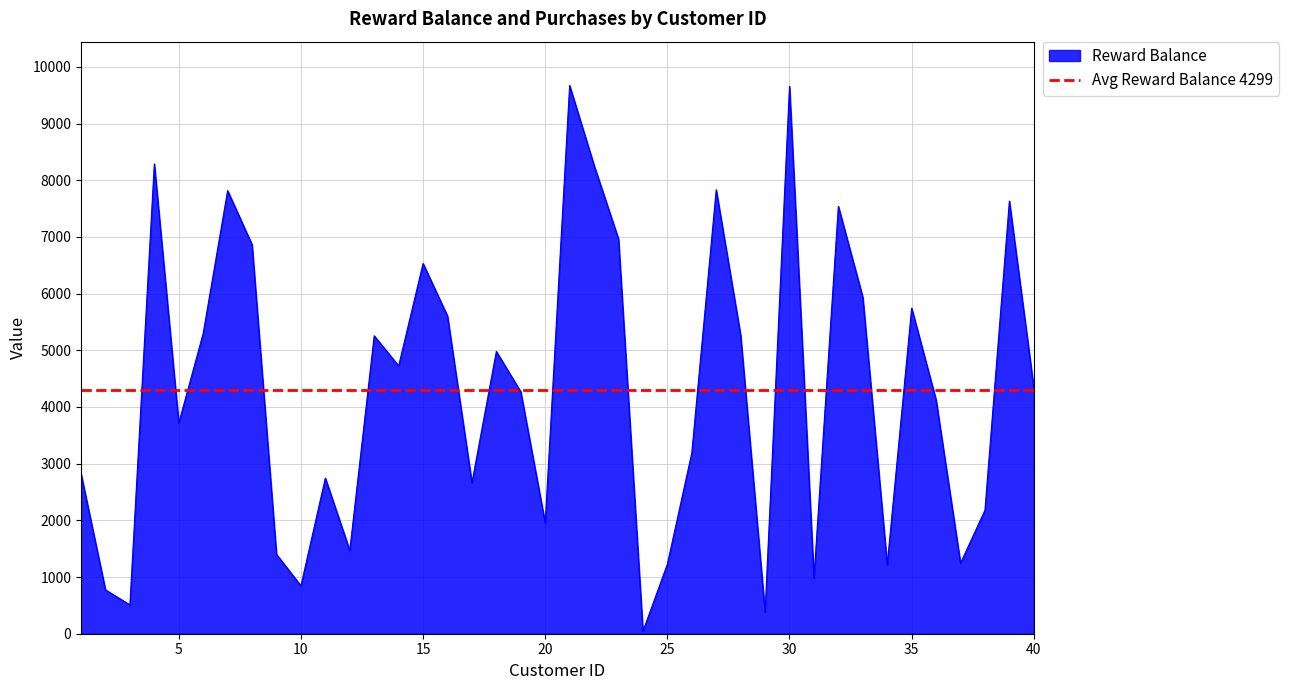

How many data points are less than 4336?

20